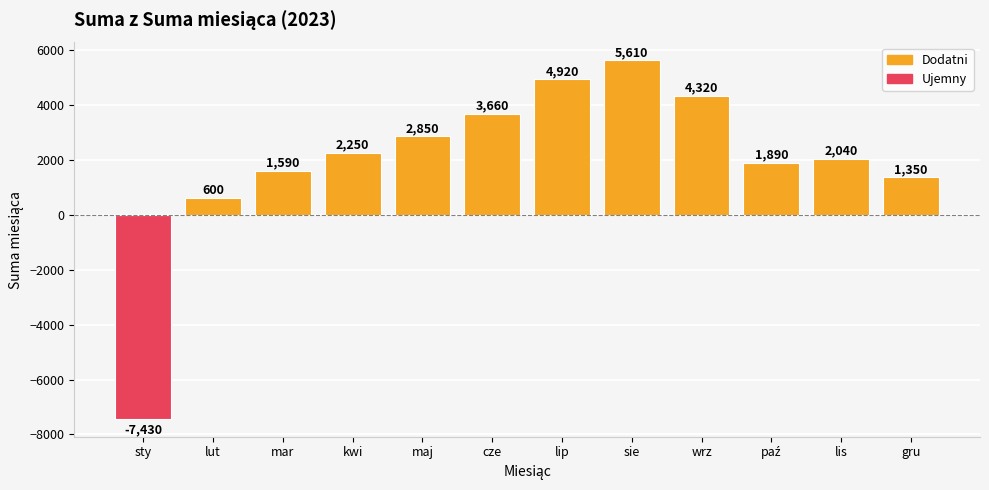

What is the difference between the second highest and minimum values?

12350